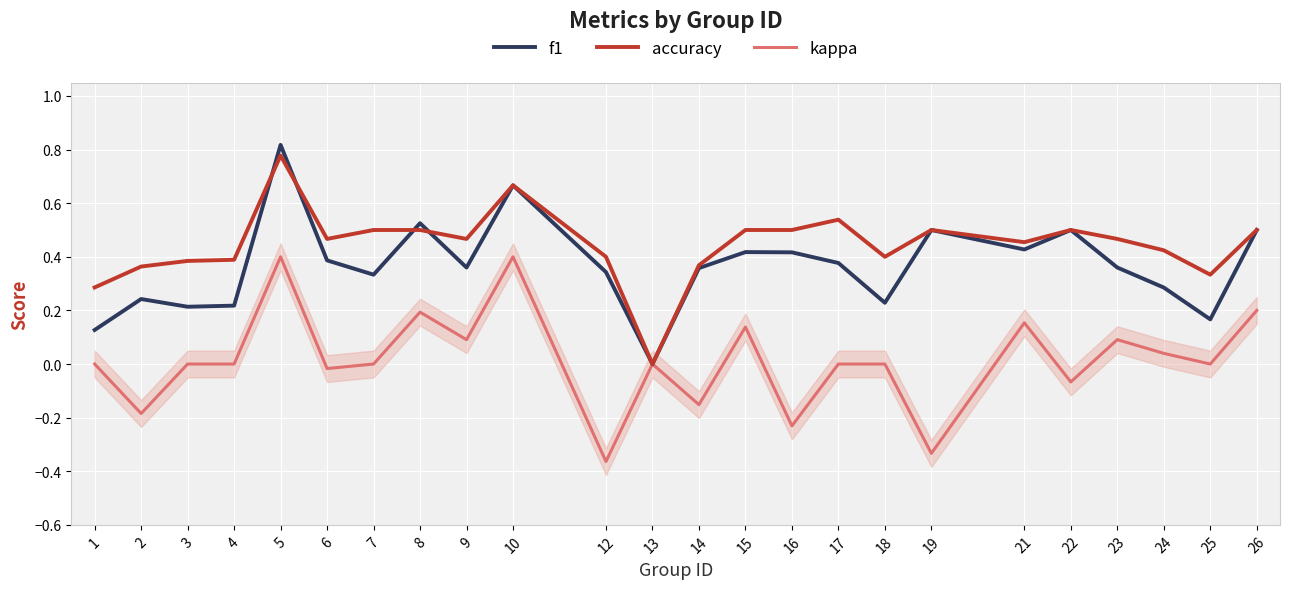

What is the sum of all f1 values?

8.8